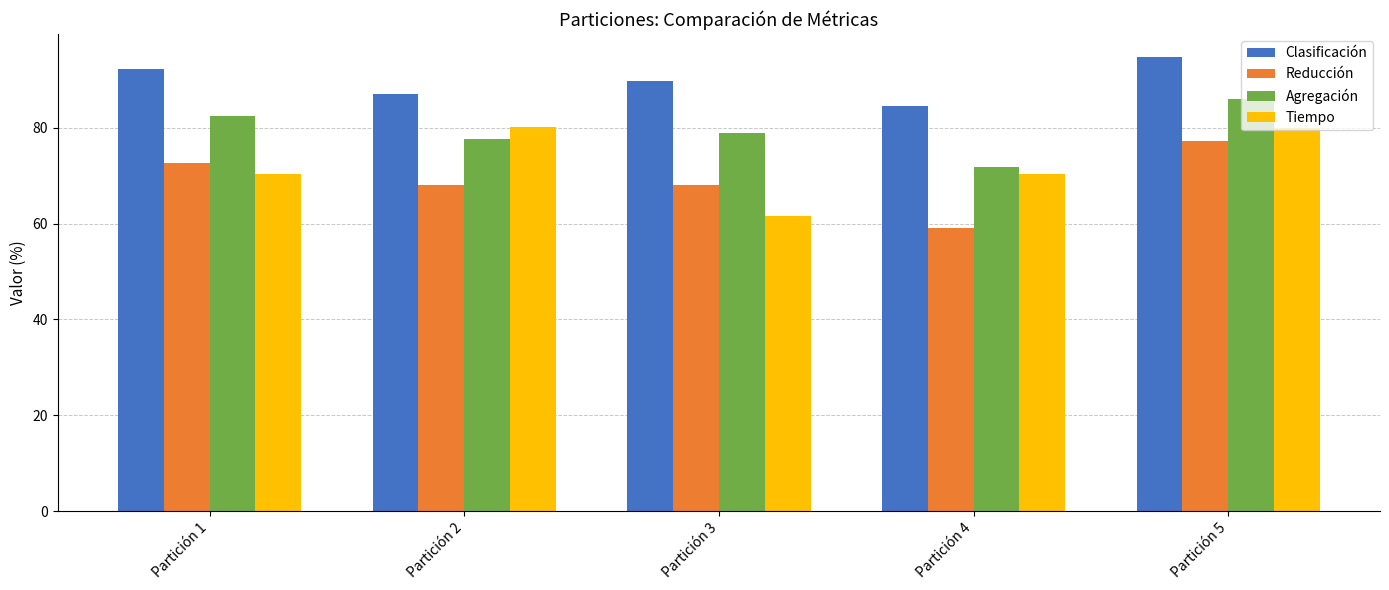

Does the chart contain any negative values?

No